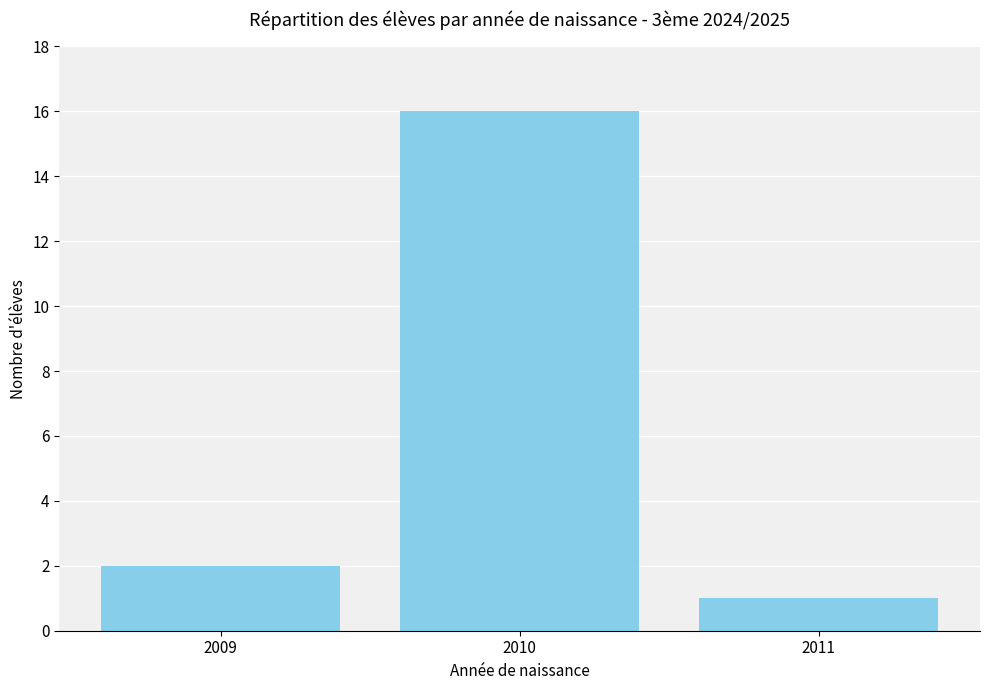

What is the change in value from 2009 to 2010?

+14